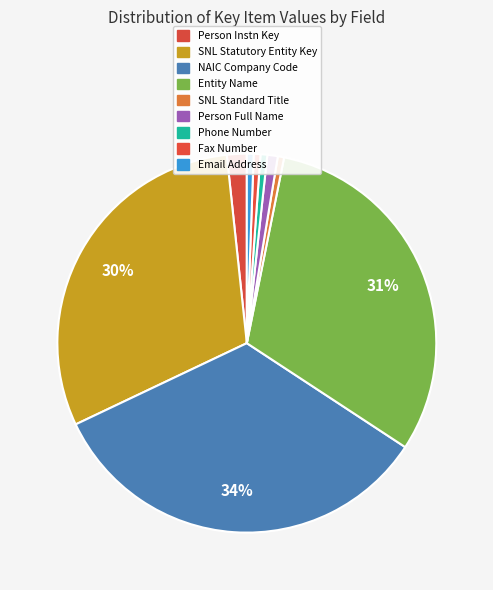

Approximately how many times larger is the value at Phone Number compared to Fax Number?

1.0